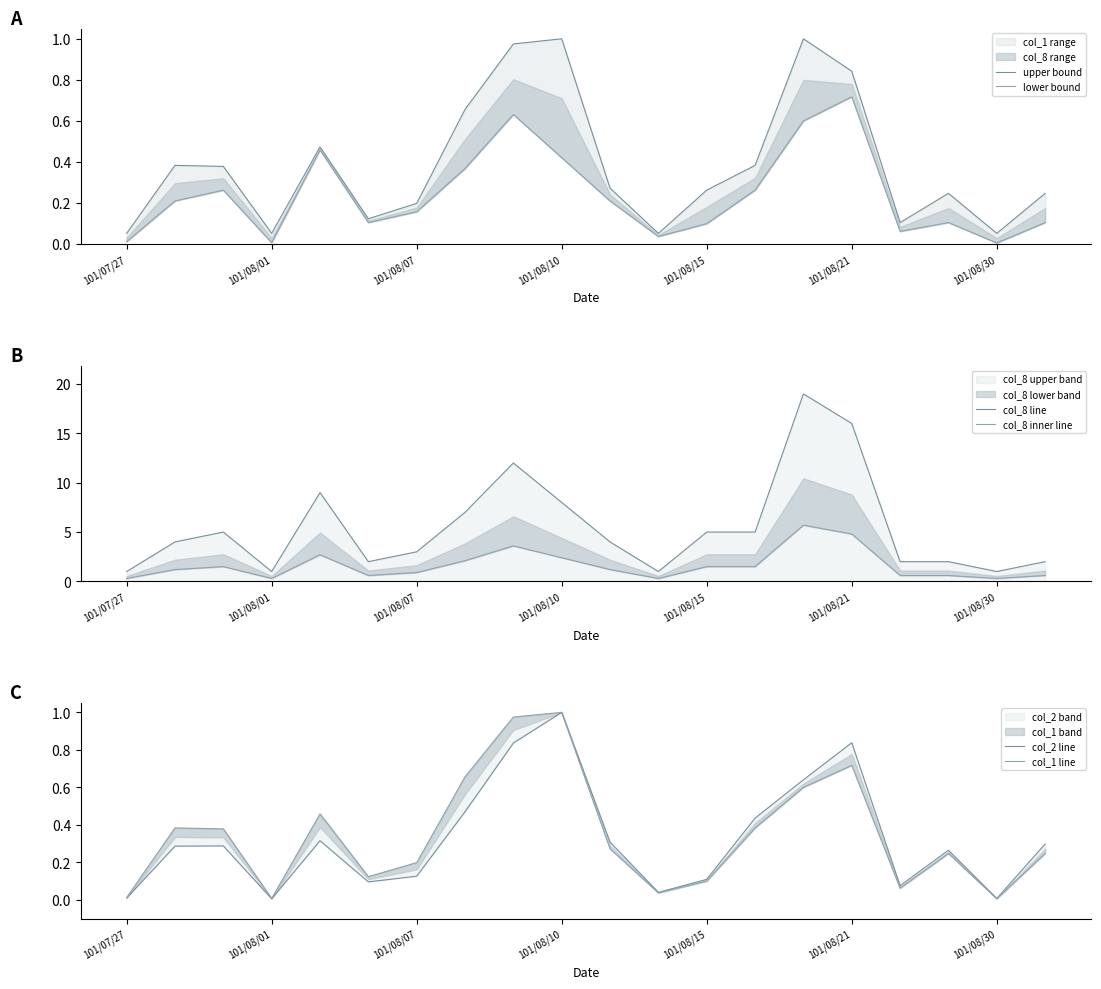

After their last crossing, which series has the higher values: lower bound or col_2 line?

col_2 line